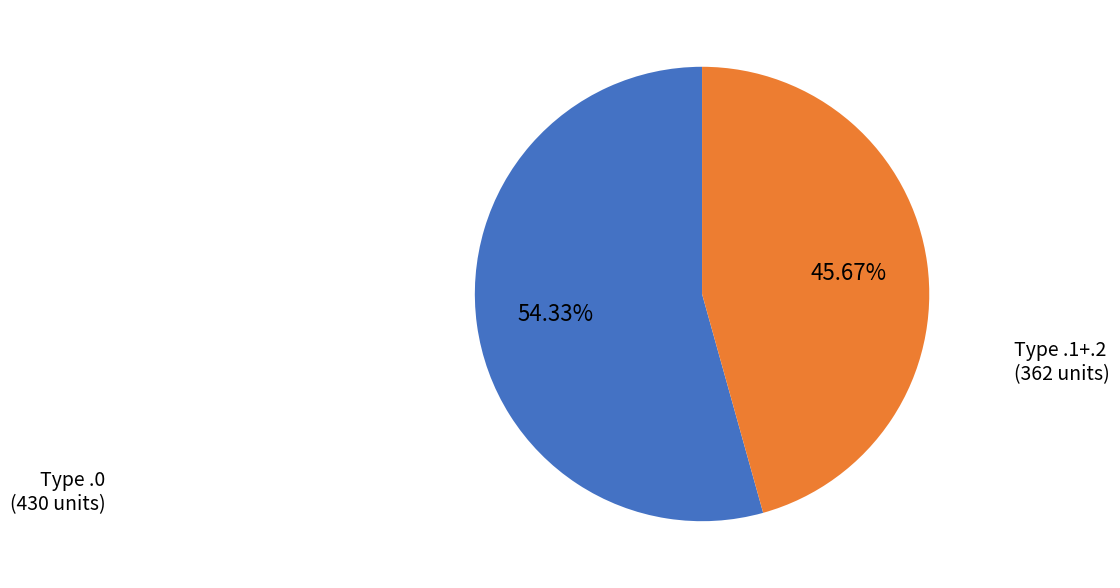

Which category has the biggest portion of the pie?

Type .0 (430 units)